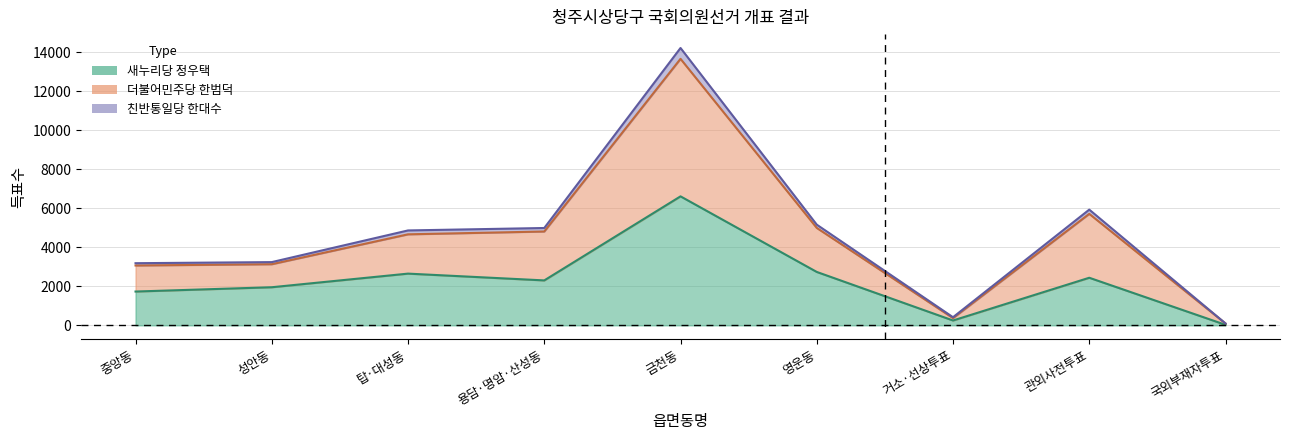

True or false: 더불어민주당
한범덕 has a value of 7473 at 금천동.

False